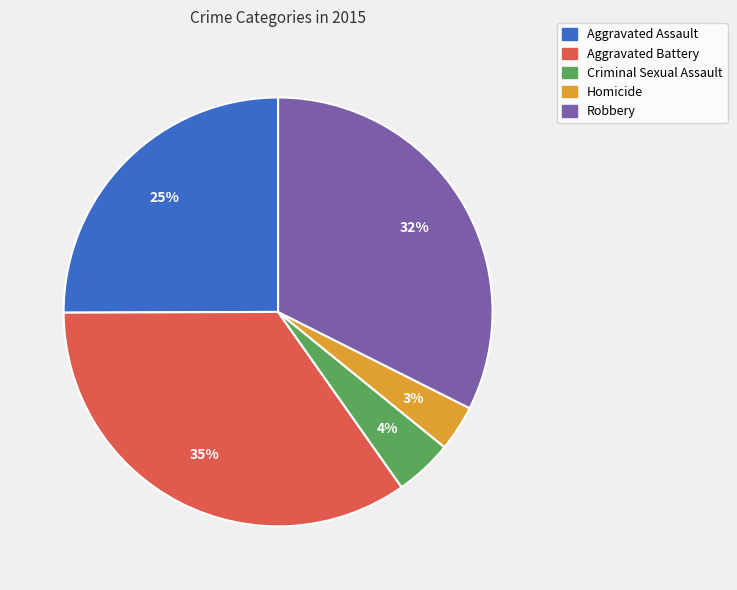

Do Homicide and Robbery together represent more than half of the pie?

No